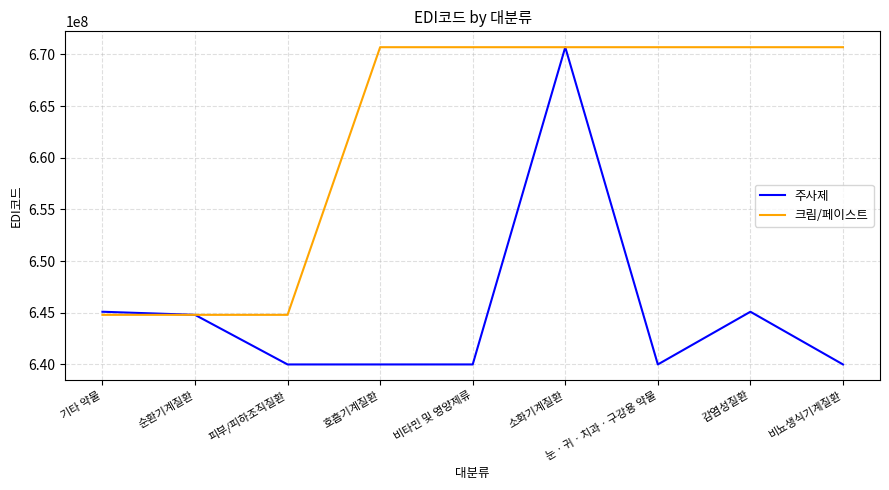

Is the value of 크림/페이스트 at 비타민 및 영양제류 greater than the value of 주사제 at 눈ㆍ귀ㆍ치과ㆍ구강용 약물?

Yes